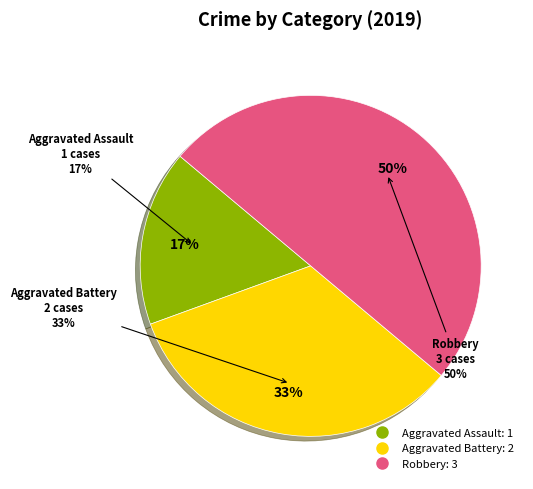

What is the smallest slice in the pie chart?

Aggravated Assault